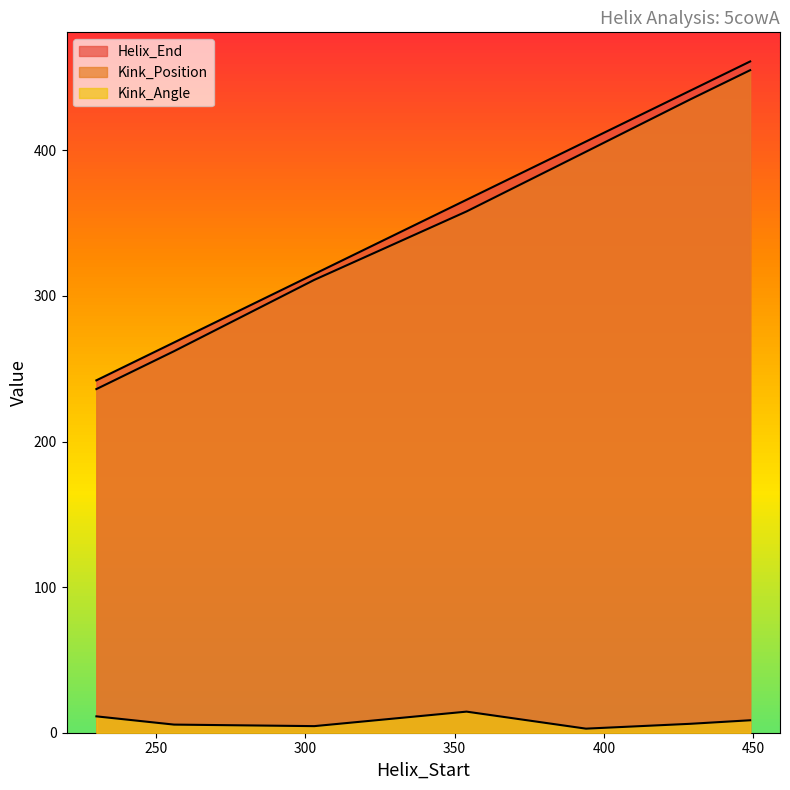

What is the value of the Kink_Position point at the 6th from the left?

435.0